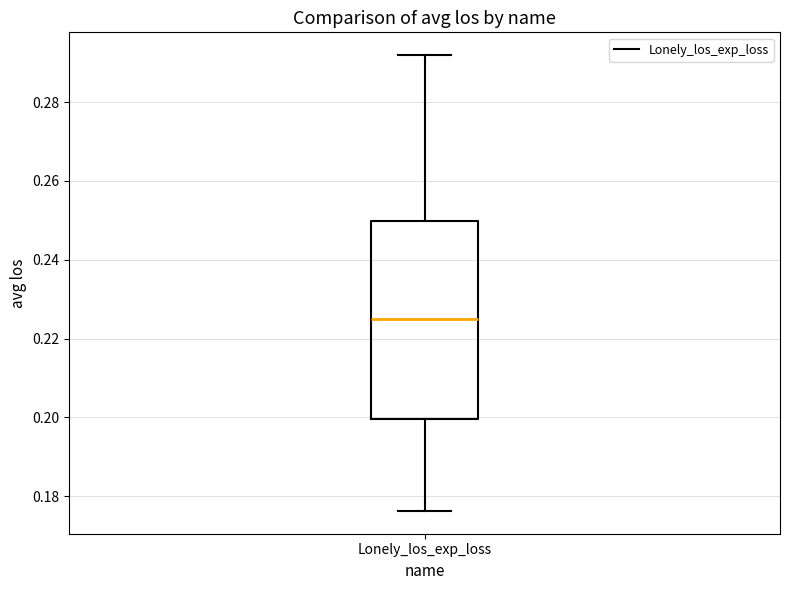

Transcribe this box plot: give where the median line is, the range the box spans, and where the two whiskers end, as read against the y-axis. The values are not printed on the chart, so give them approximately, as read against the axis.

median 0.226, box 0.200 to 0.250, whiskers 0.176 to 0.292